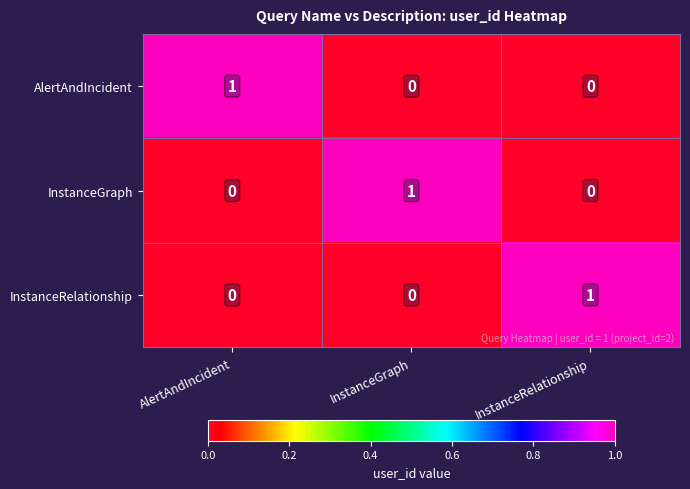

The InstanceRelationship series shows -1 at InstanceGraph. True or false?

False